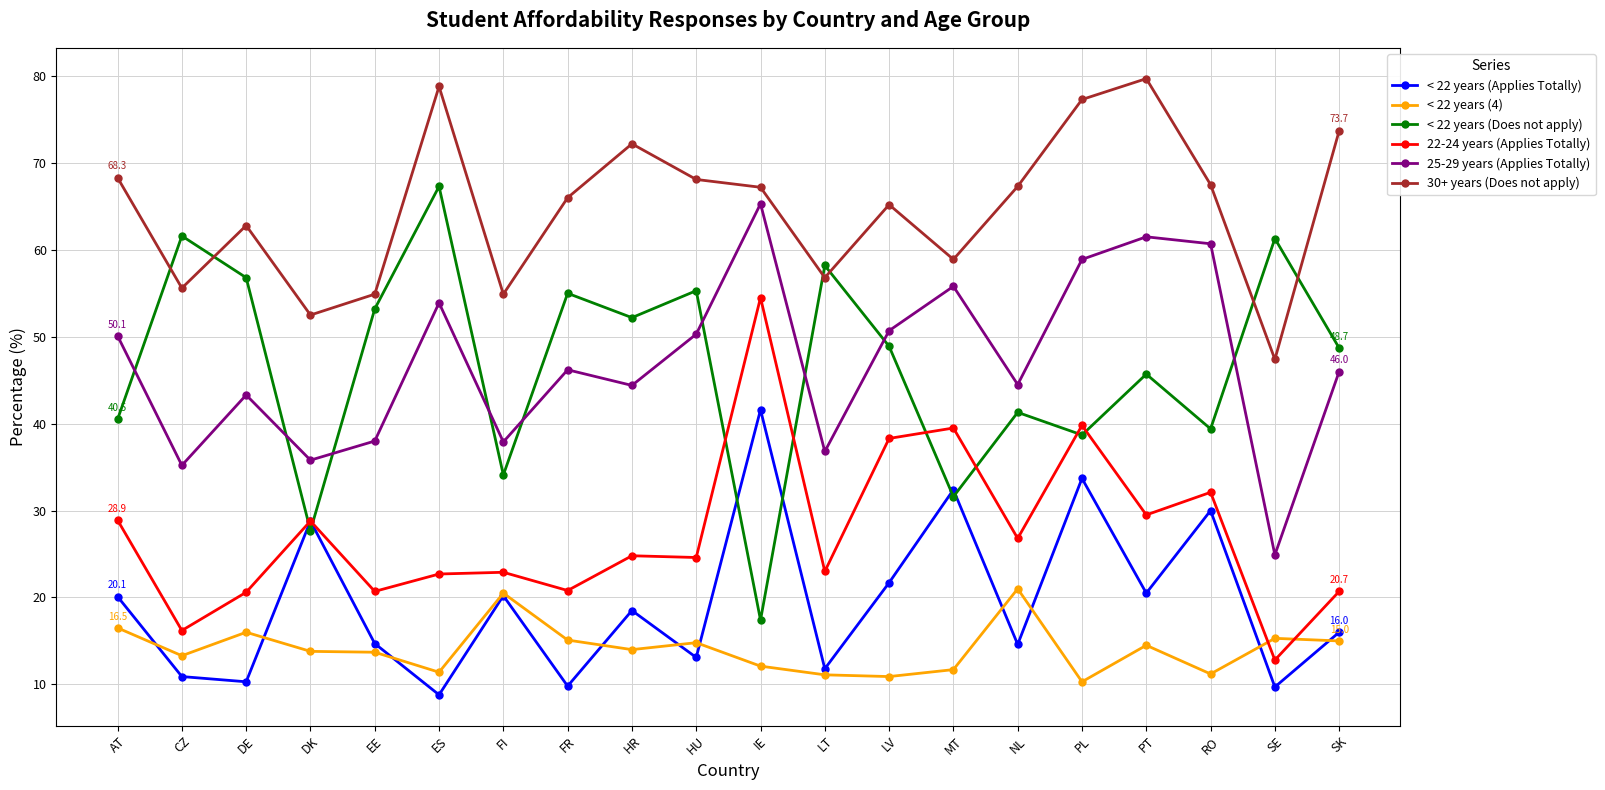

What is the sum of all < 22 years (4) values?

282.2